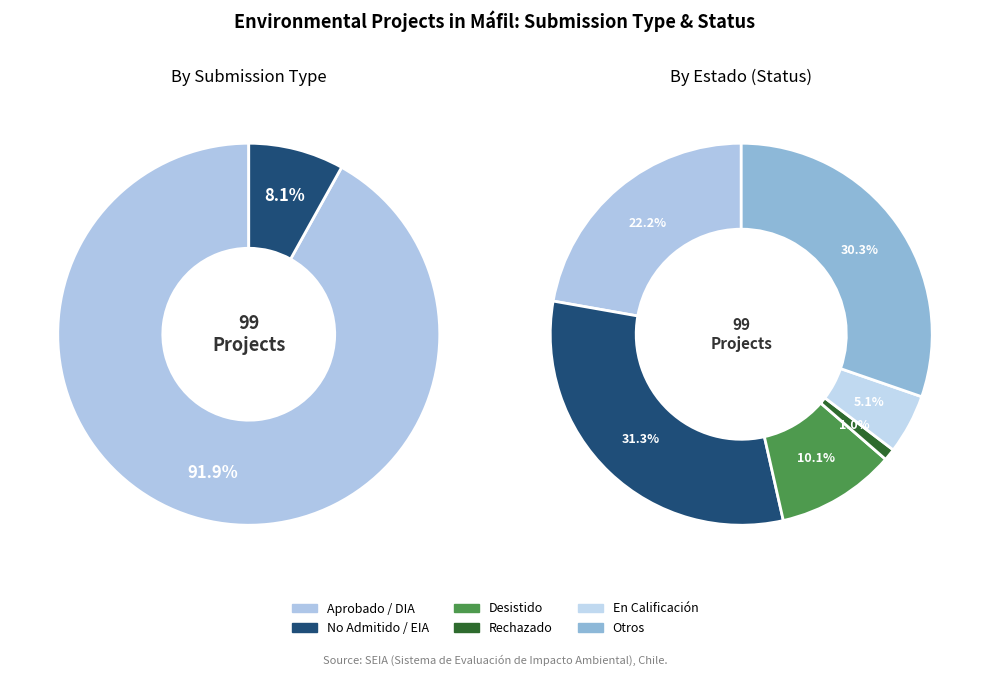

What is the change in value from DIA to EIA?

-83